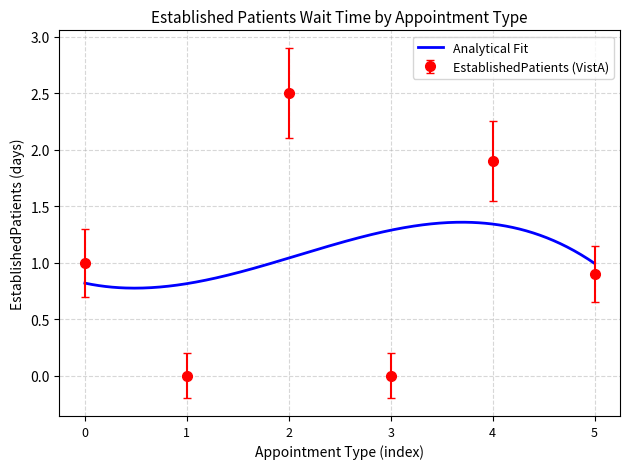

How many interior local peaks does the EstablishedPatients (VistA) series have?

2